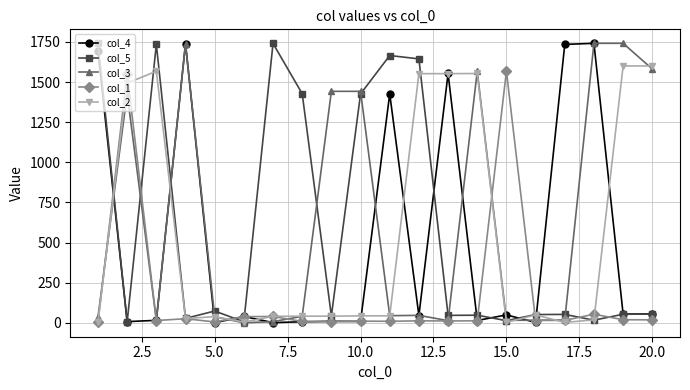

How many lines are shown in the chart?

5